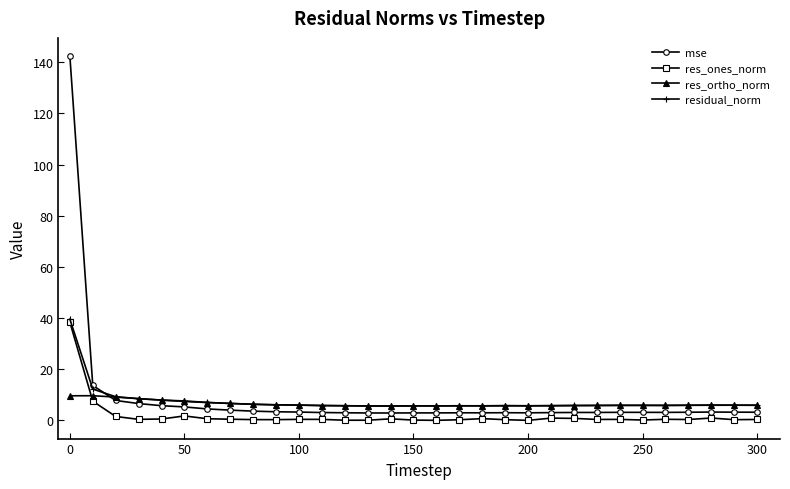

What is the value of the res_ones_norm point at the 2nd from the left?

7.5